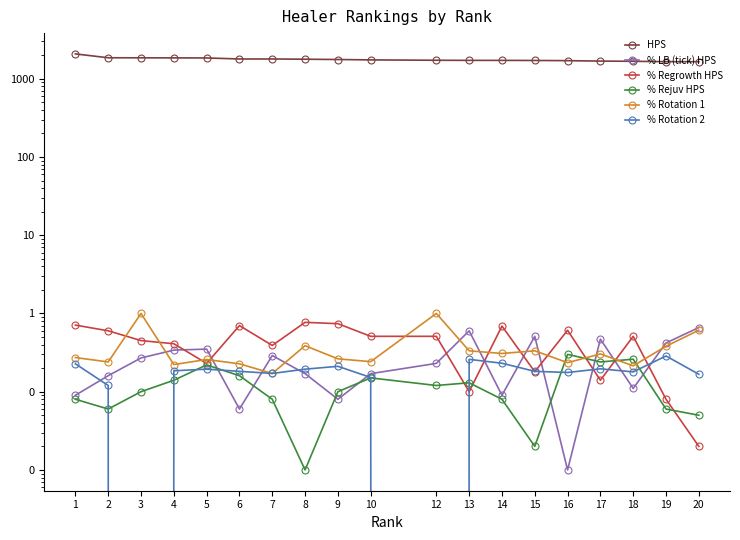

Between 2 and 14, which is larger?

2